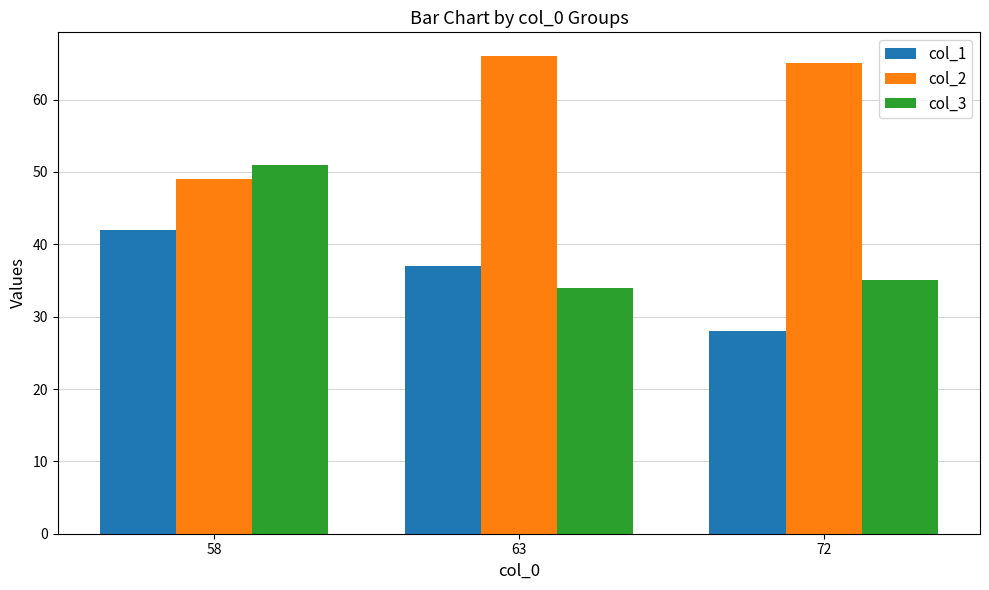

Reading left to right, extract all data points from this chart.

col_1: 42	37	28
col_2: 49	66	65
col_3: 51	34	35